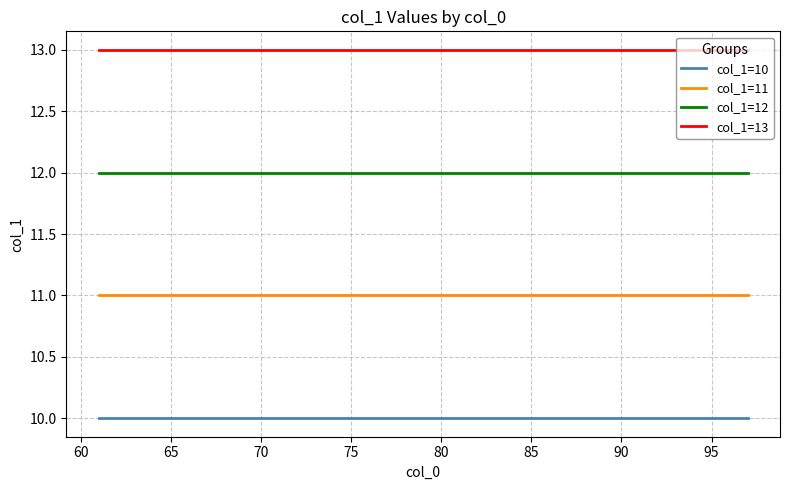

At how many categories does at least one series exceed 10?

37